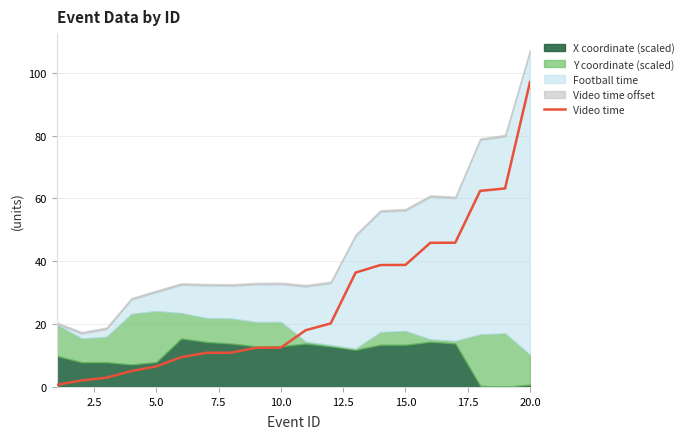

The chart shows a value of 66.6 at 13. True or false?

False